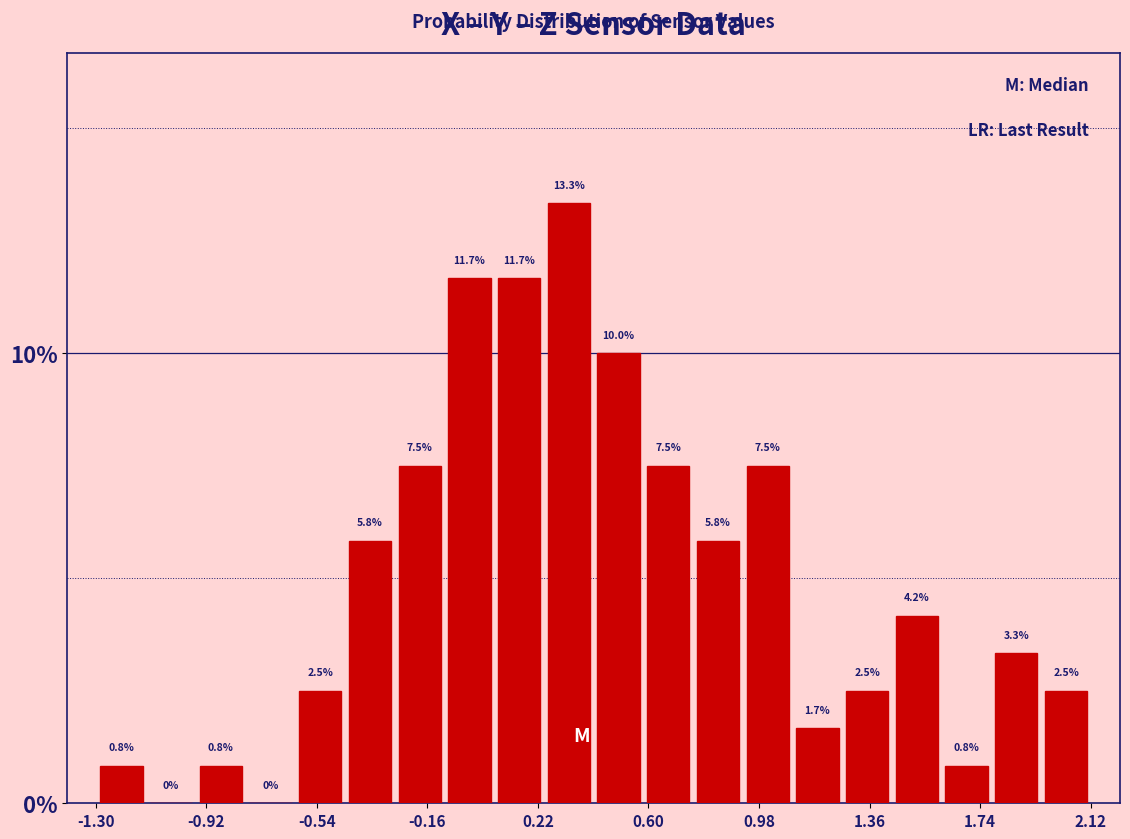

Read against the x-axis, roughly where is the centre of the tallest bar?

0.35